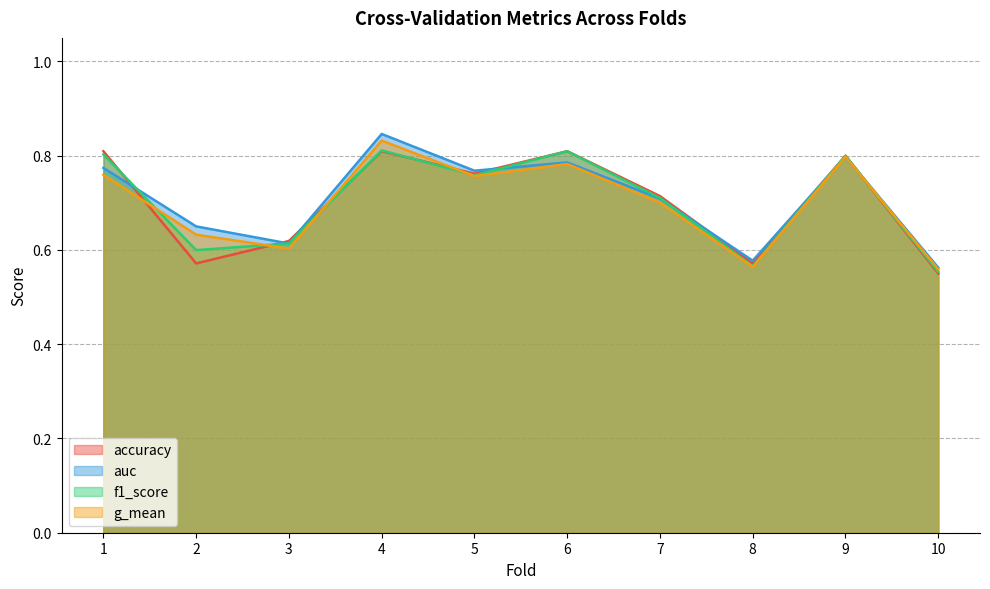

Reading left to right, transcribe all the data shown in this chart.

accuracy: 1=0.8	2=0.6	3=0.6	4=0.8	5=0.8	6=0.8	7=0.7	8=0.6	9=0.8	10=0.6
auc: 1=0.8	2=0.7	3=0.6	4=0.8	5=0.8	6=0.8	7=0.7	8=0.6	9=0.8	10=0.6
f1_score: 1=0.8	2=0.6	3=0.6	4=0.8	5=0.8	6=0.8	7=0.7	8=0.6	9=0.8	10=0.6
g_mean: 1=0.8	2=0.6	3=0.6	4=0.8	5=0.8	6=0.8	7=0.7	8=0.6	9=0.8	10=0.6